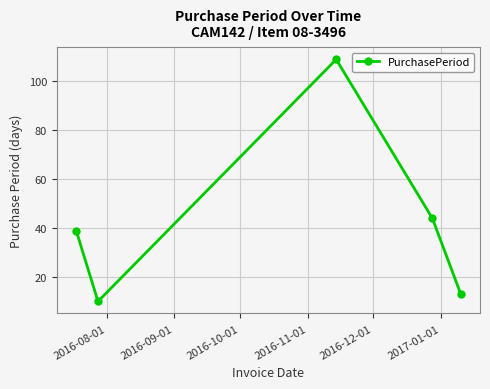

True or false: the data has more than 0 interior local peaks.

True